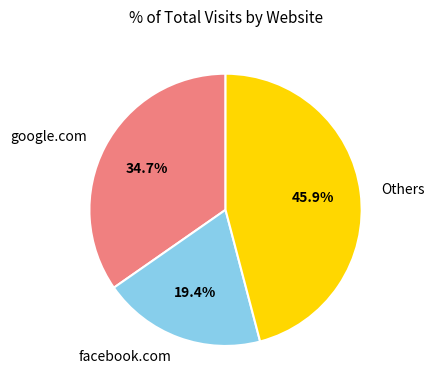

How many segments does this pie chart have?

3